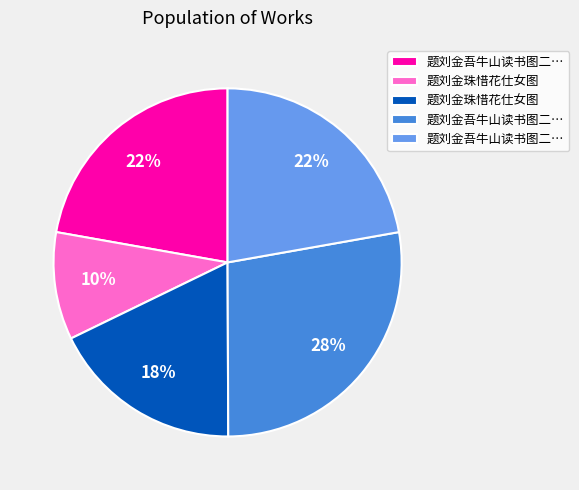

To the nearest percent, what is the average slice percentage?

20%